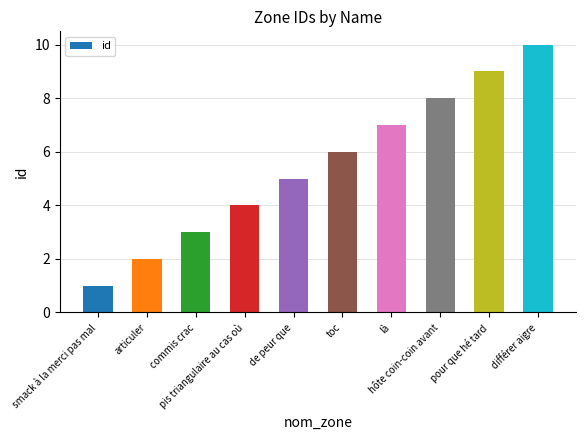

How many distinct data groups are displayed?

1